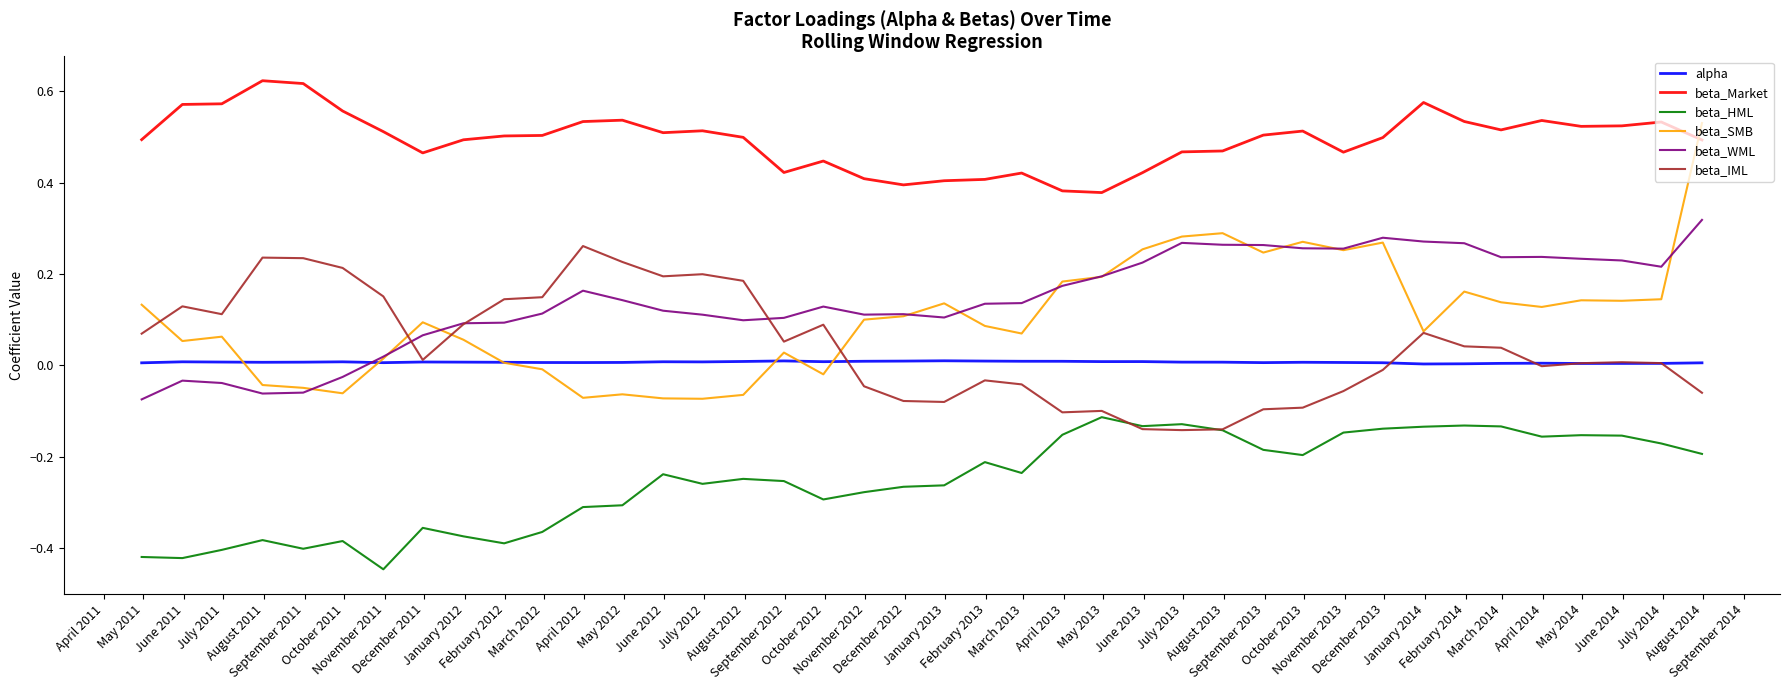

Rank the series by their maximum value, from highest to lowest.

beta_Market, beta_SMB, beta_WML, beta_IML, alpha, beta_HML